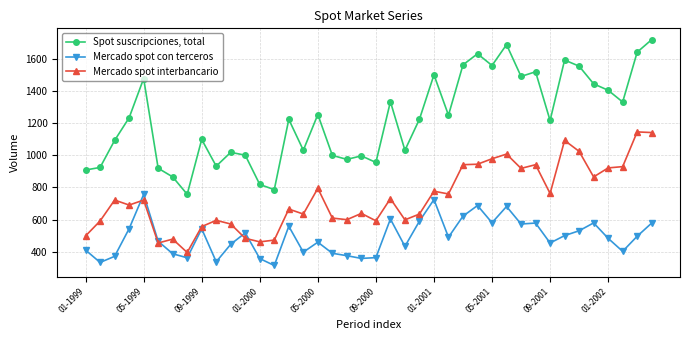

What is the minimum value for Spot suscripciones, total?

757